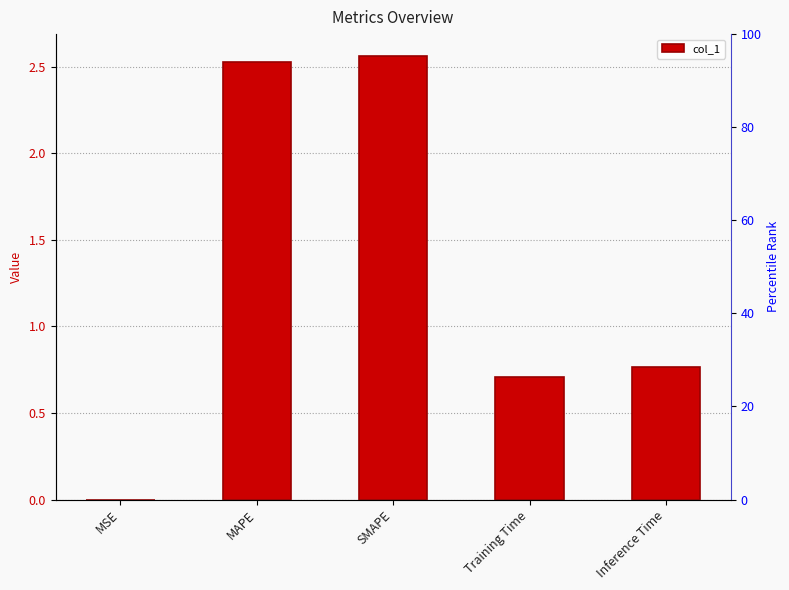

The value at Inference Time is 1.2. True or false?

False